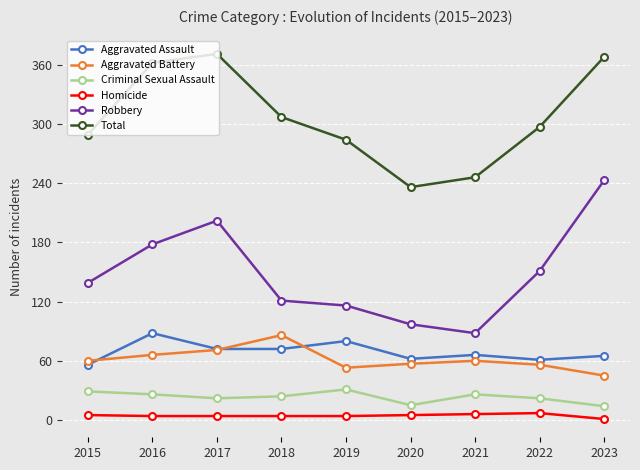

True or false: Homicide has a value of 4 at 2018.

True